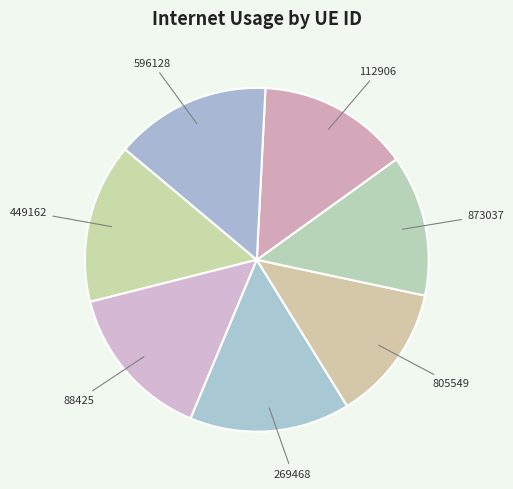

Does any single category account for the majority?

No